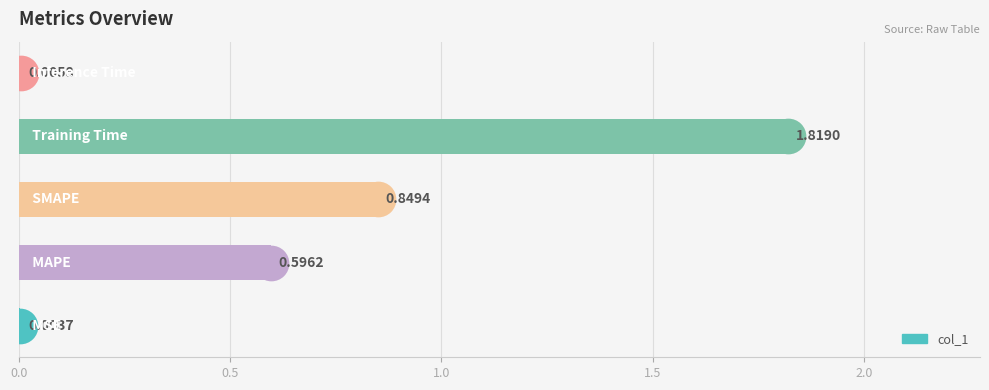

Which has a higher value, 0.0 or 0.5?

0.5